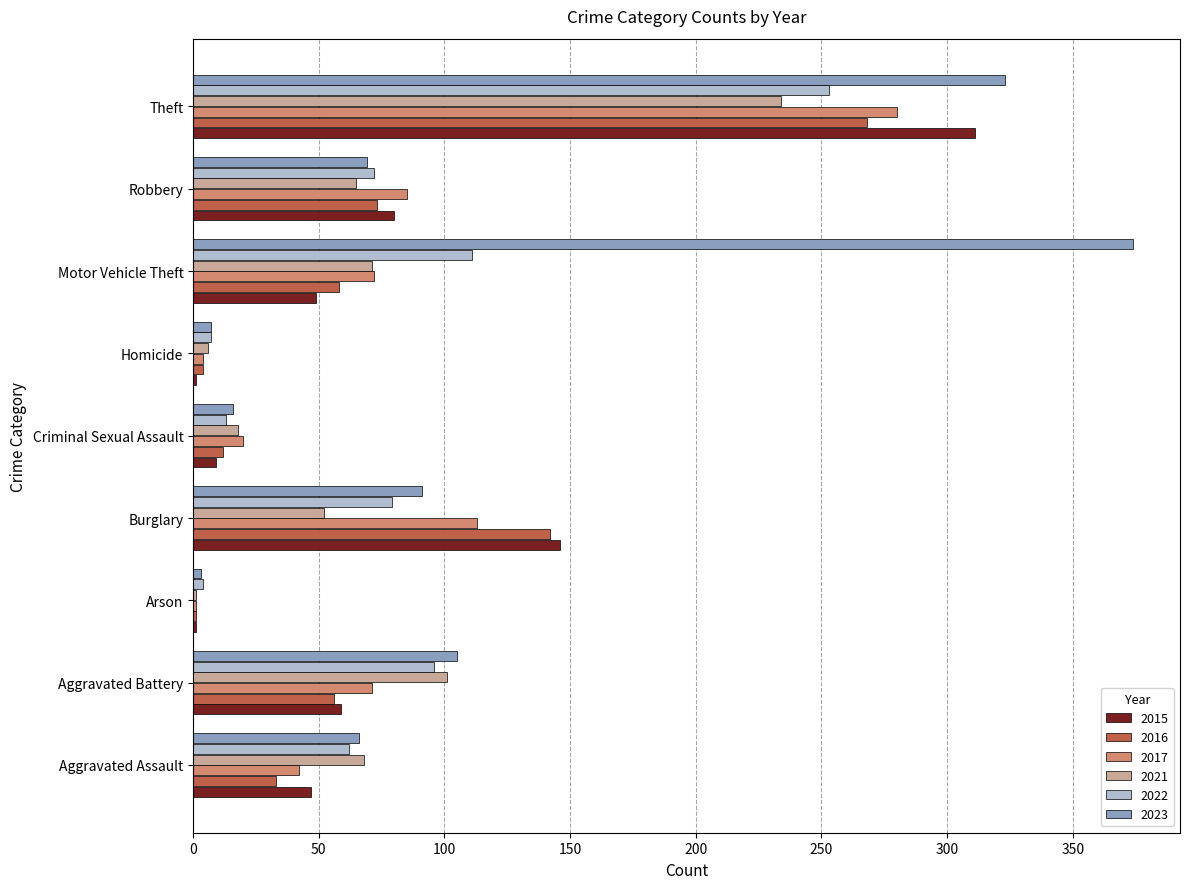

What is the highest value of the 2017 series?

280